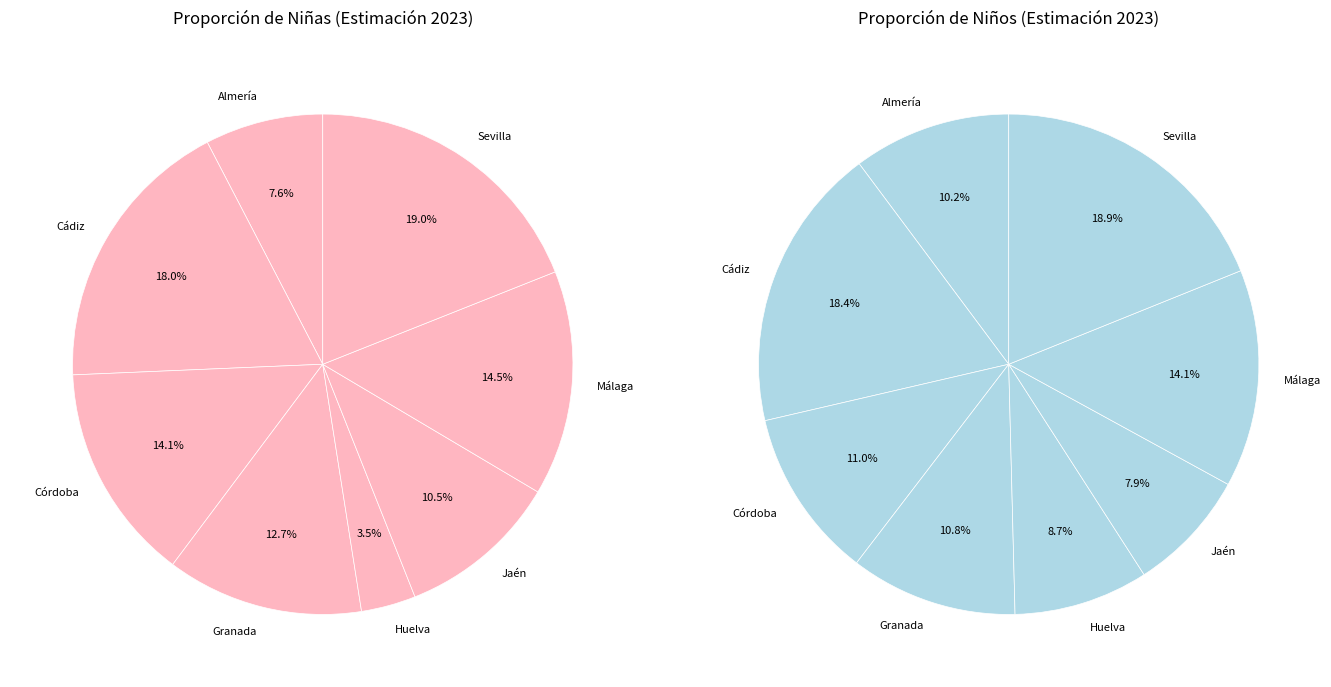

What percentage is the Almería slice, to the nearest percent?

10%